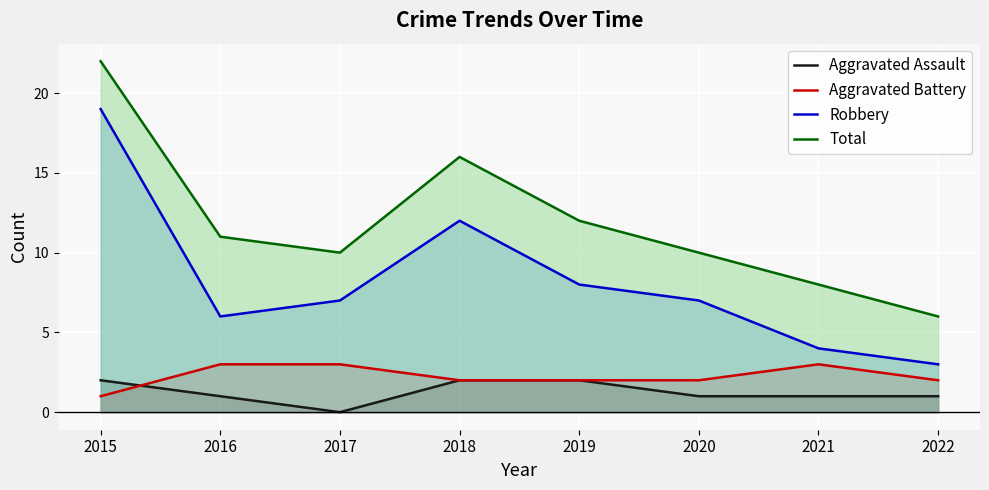

What are all the series names shown in the legend?

Aggravated Assault, Aggravated Battery, Robbery, Total